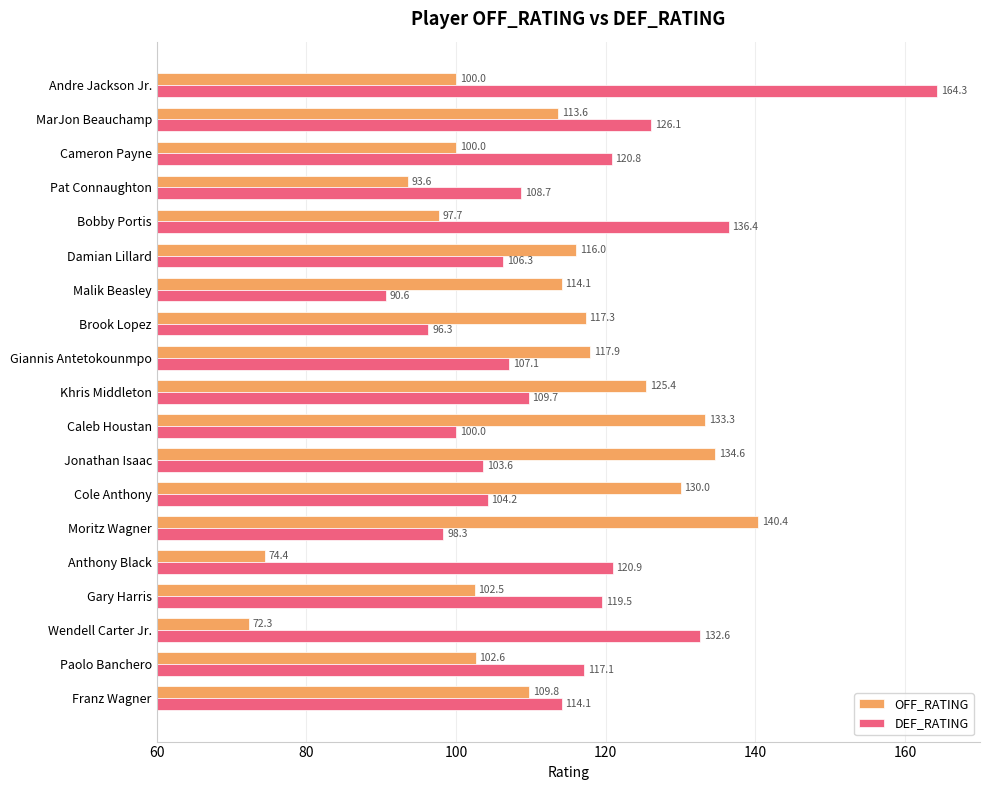

At which label is DEF_RATING closest to 127?

MarJon Beauchamp